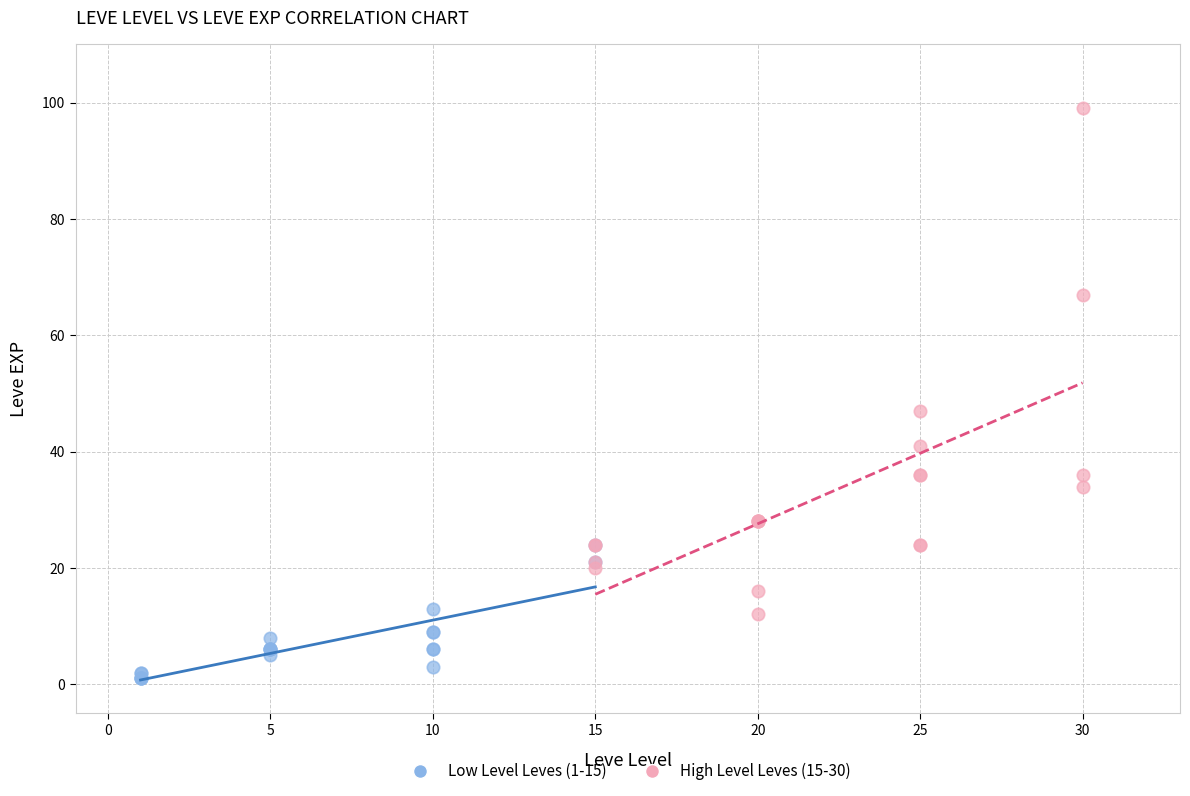

Which series contains the lowest Y value?

Low Level Leves (1-15)